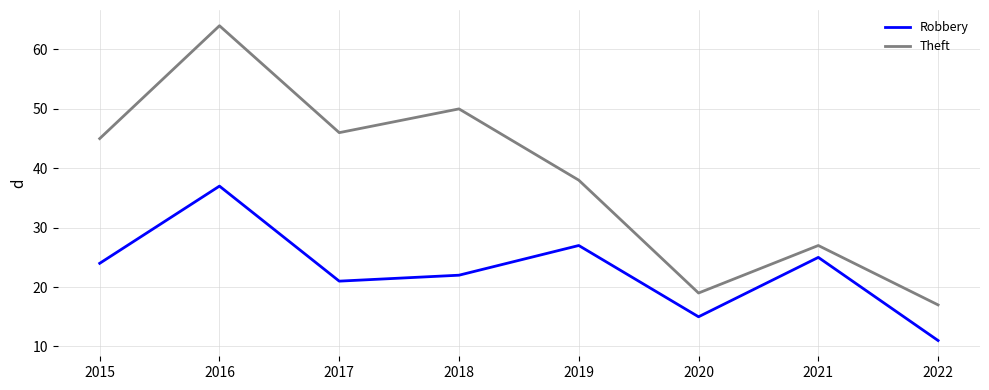

Where is the first local minimum for Theft?

2017